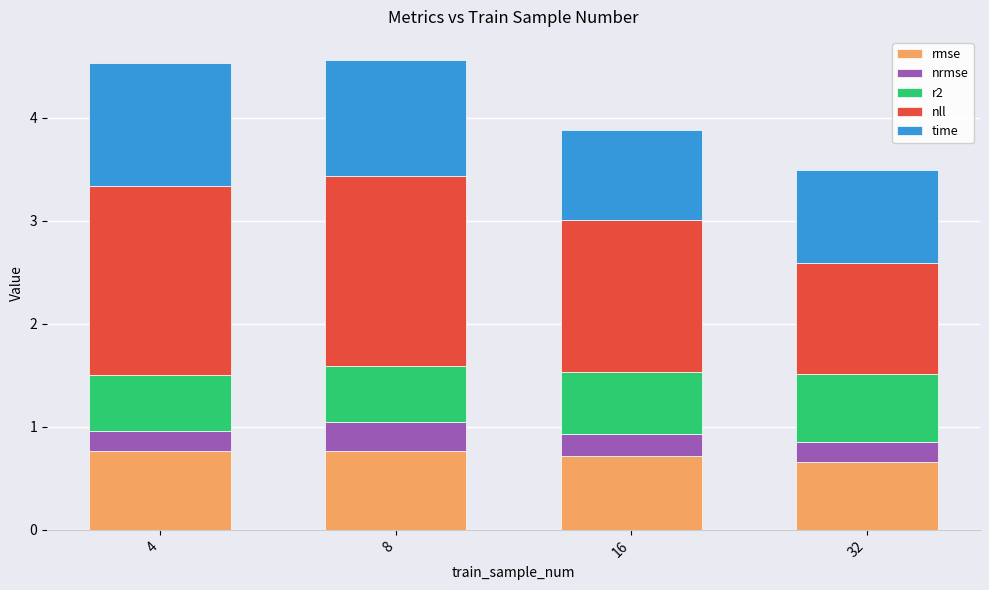

The value of rmse at 16 is 0.7. True or false?

True